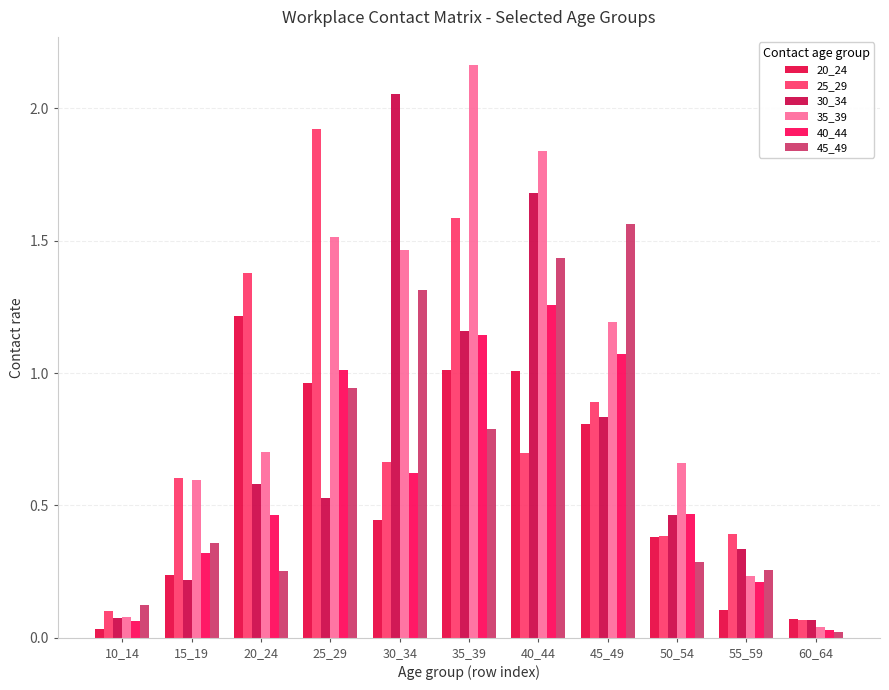

List the series in order of their peak value, lowest first.

20_24, 40_44, 45_49, 25_29, 30_34, 35_39